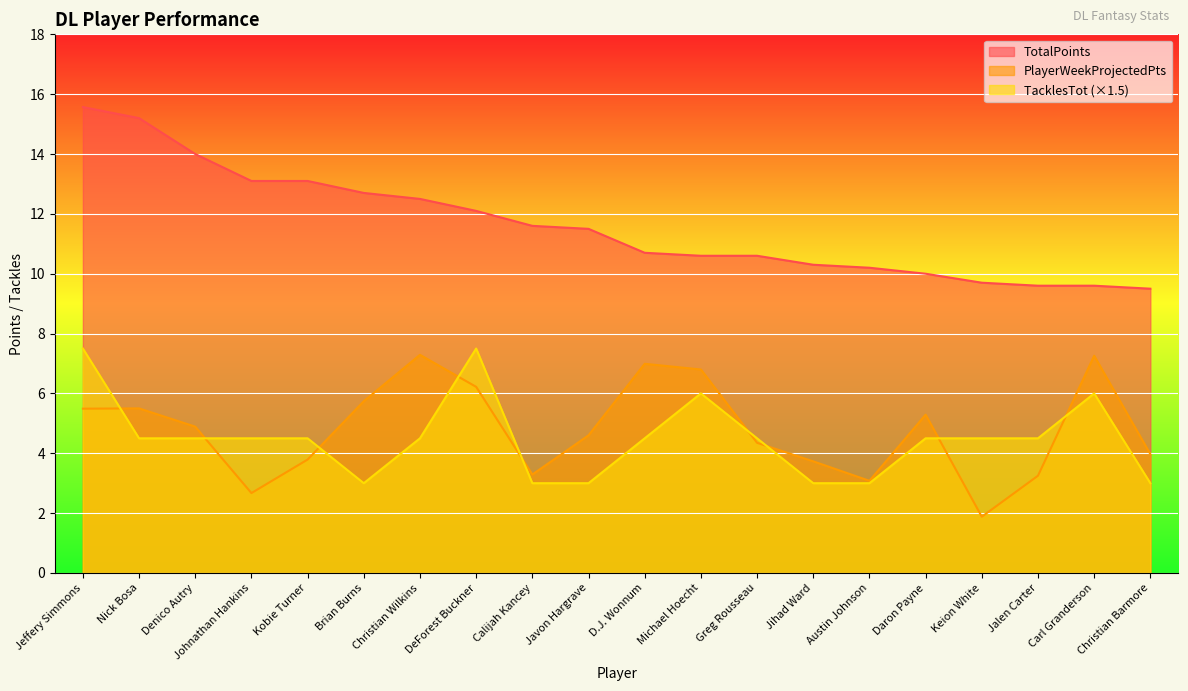

At which label does TacklesTot reach its minimum?

Brian Burns